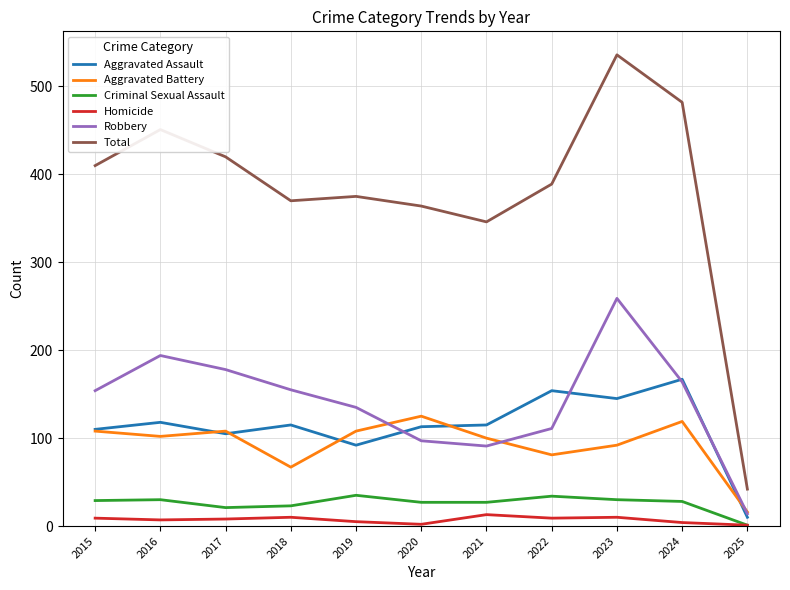

What is the difference between the maximum and second lowest values in the Robbery series?

168